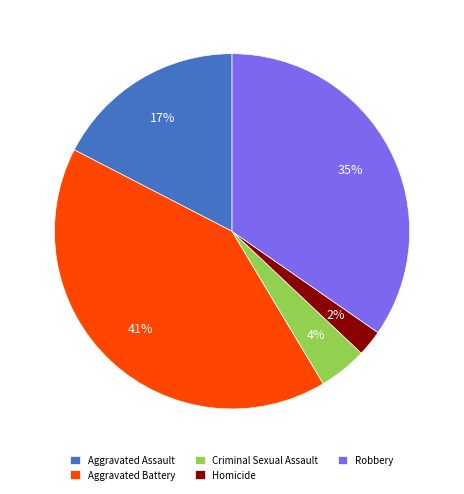

To the nearest percent, what is the difference between the largest and smallest slice percentages?

39%